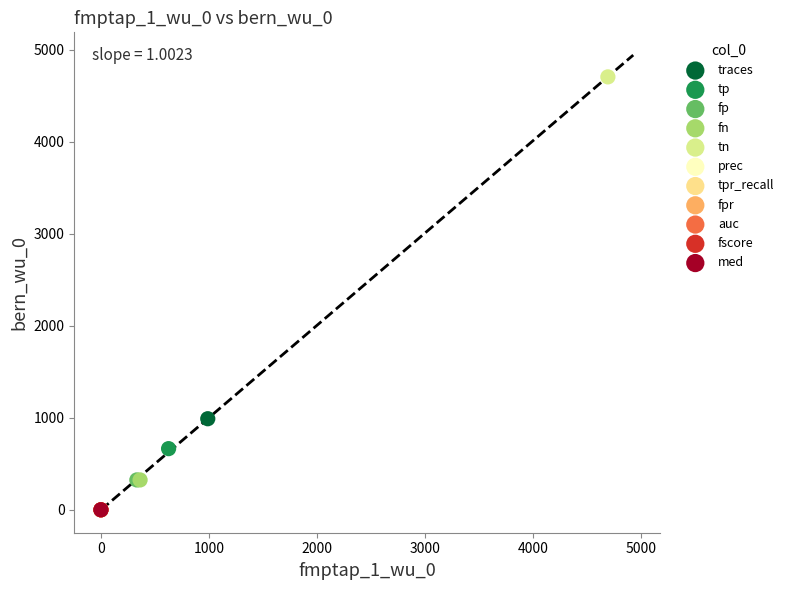

What are all the series names shown in the legend?

traces, tp, fp, fn, tn, prec, tpr_recall, fpr, auc, fscore, med